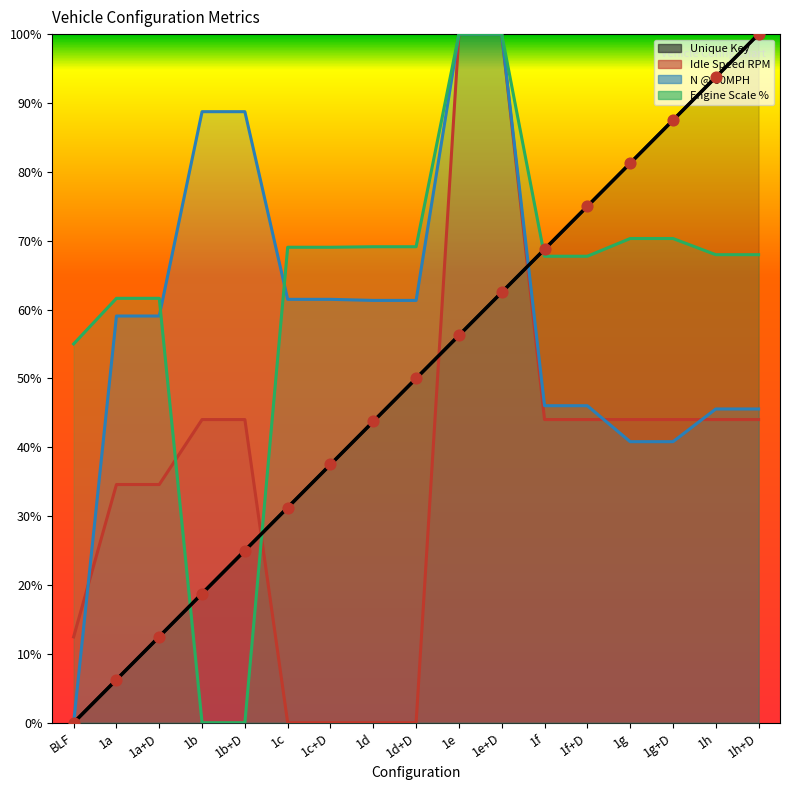

Which series reaches the maximum Y coordinate?

Unique Key